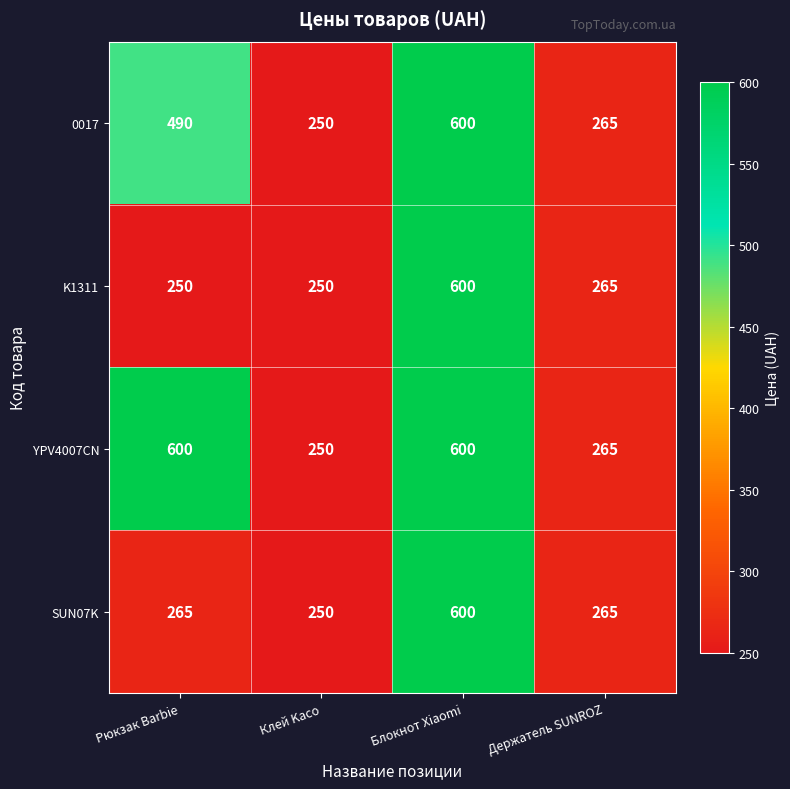

List the labels in order of 0017 value, smallest first.

Клей Kaco, Держатель SUNROZ, Рюкзак Barbie, Блокнот Xiaomi